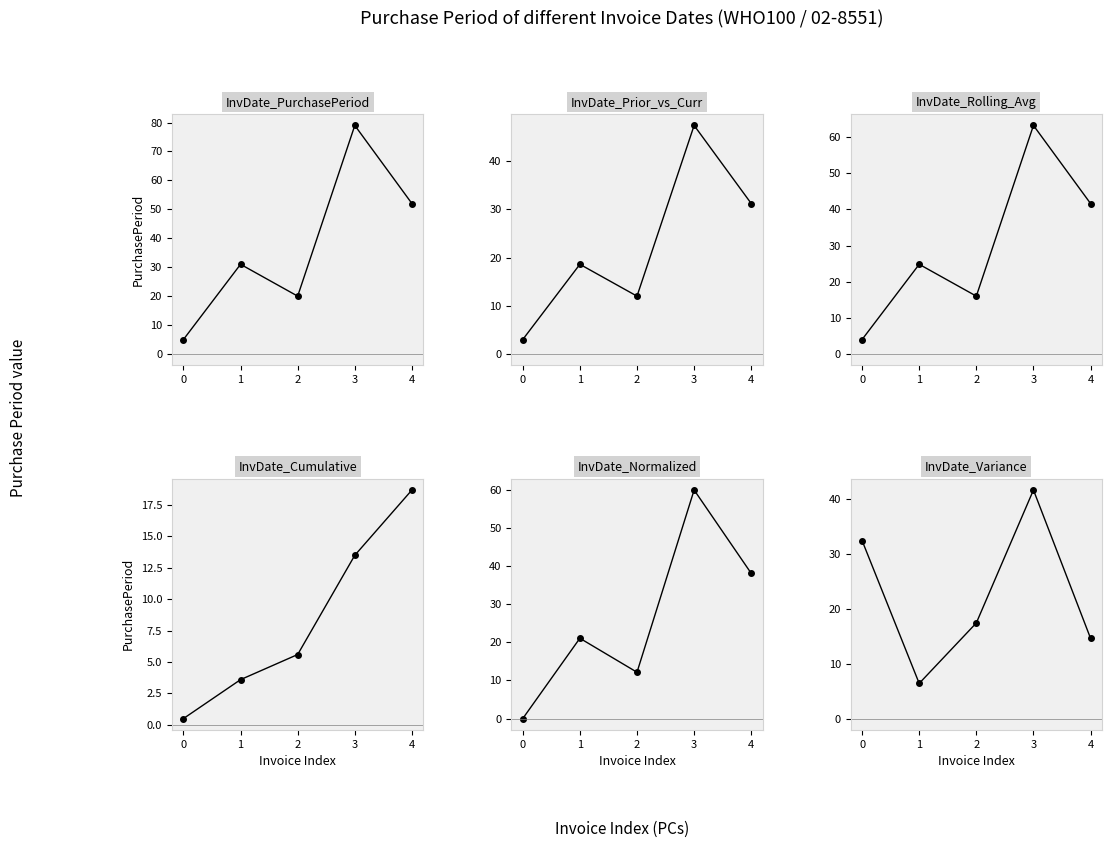

True or false: InvDate_Prior_vs_Curr and InvDate_Rolling_Avg cross at least once.

False